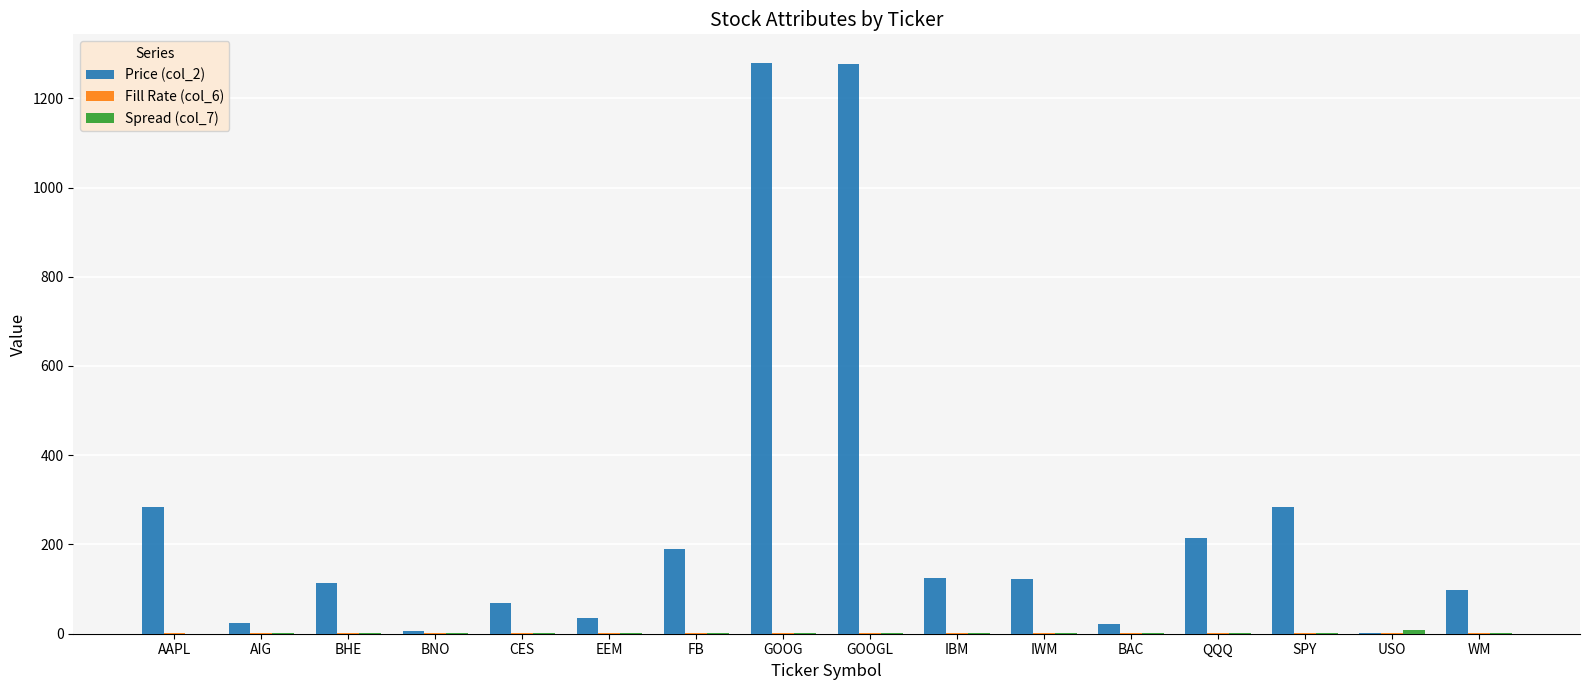

What is the maximum value shown in the chart?

1279.3